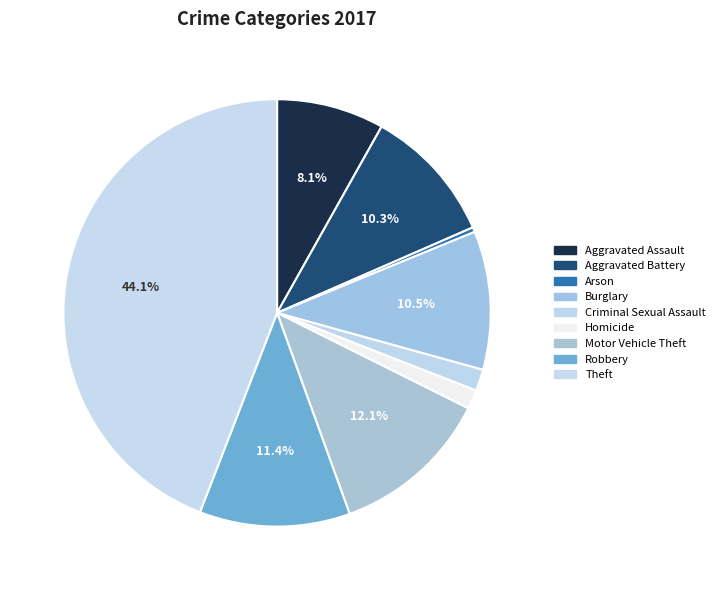

To the nearest percent, what percentage of the pie is Robbery?

11%